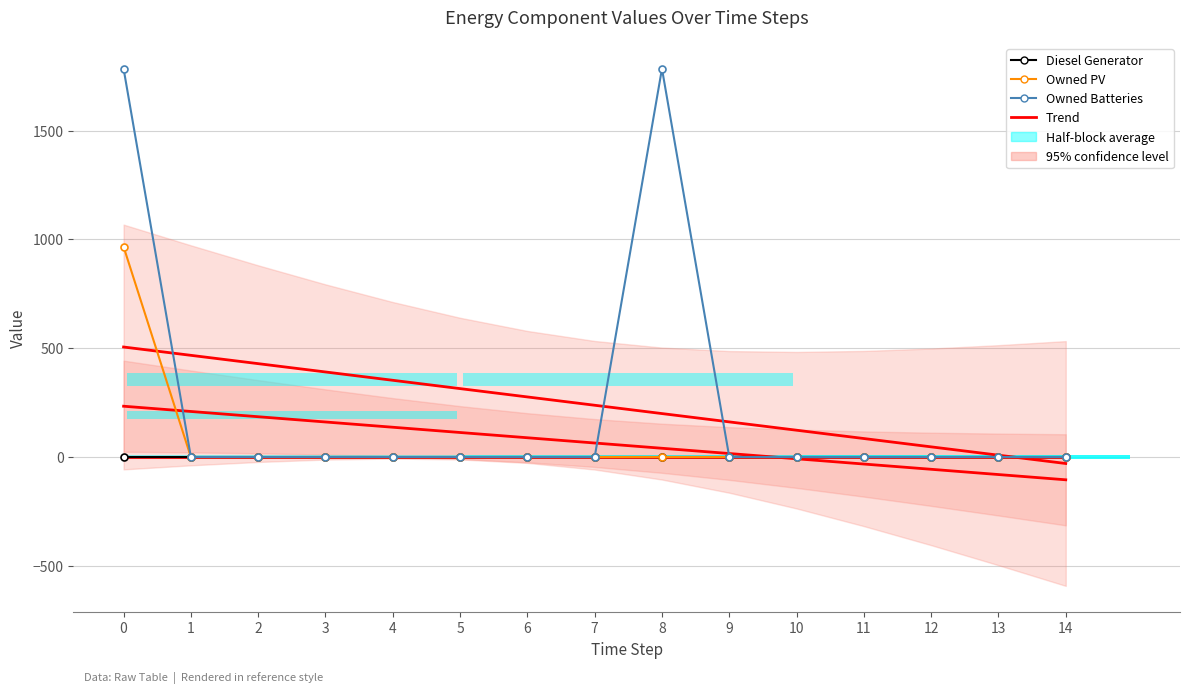

The value of Owned PV at 1 is 0.0. True or false?

True